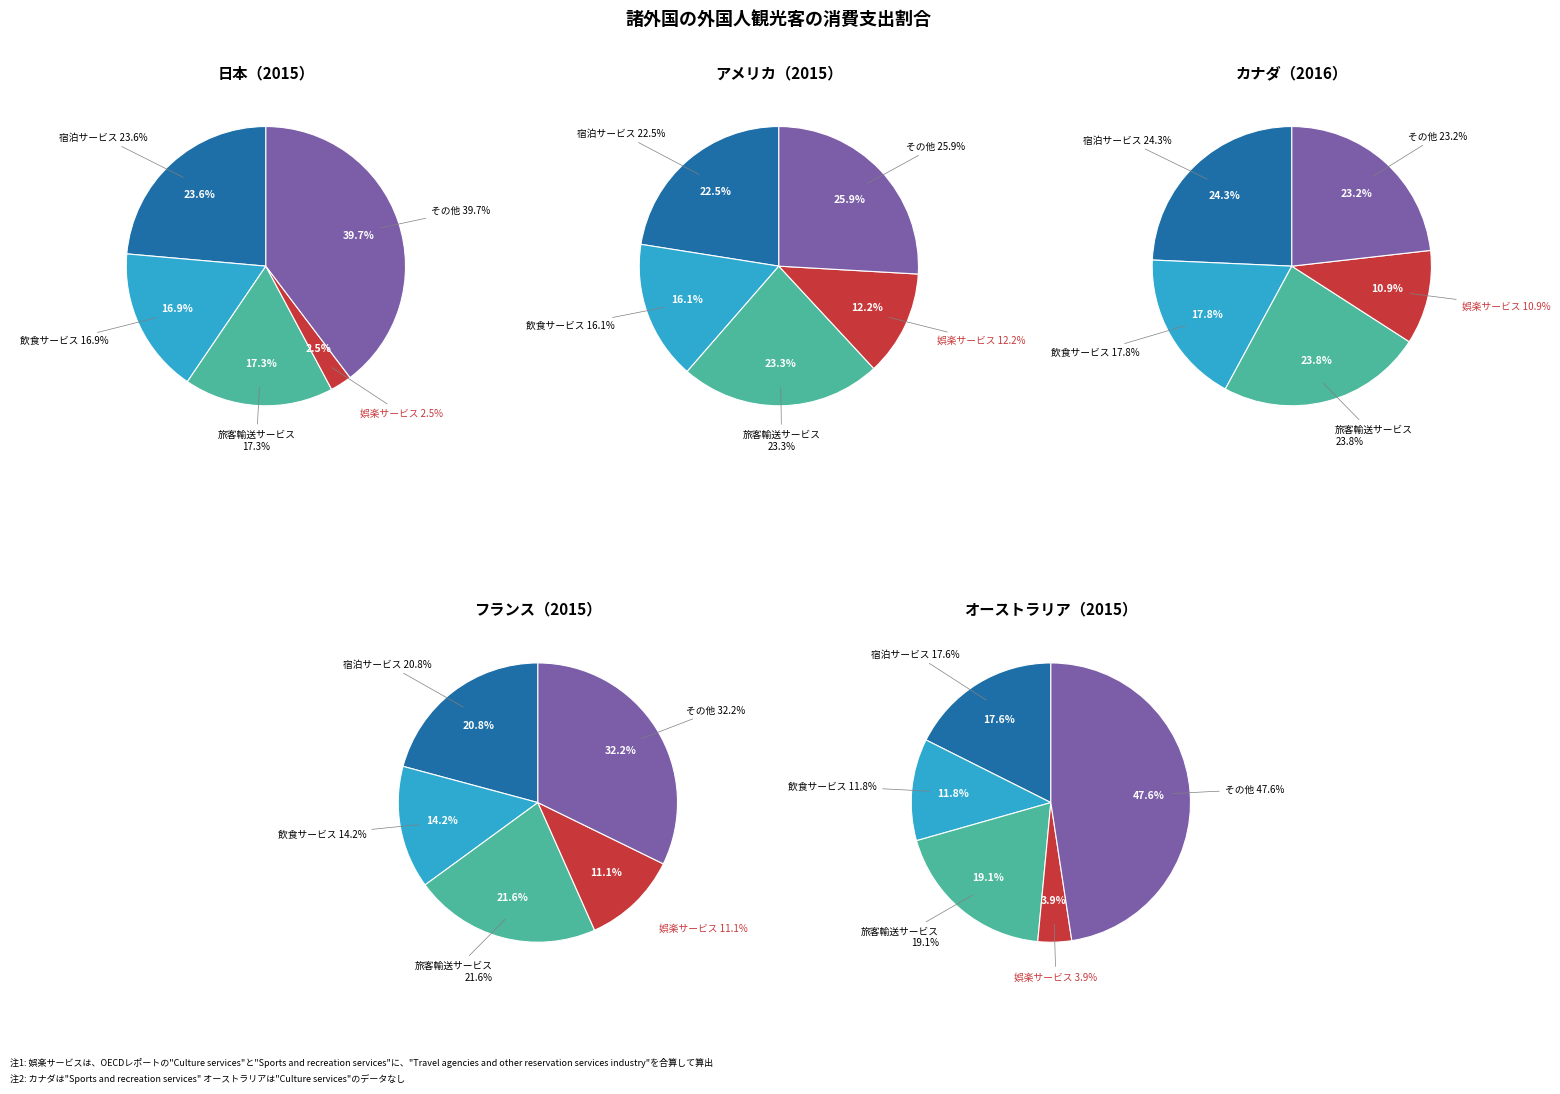

Is 4 the majority of the pie?

No